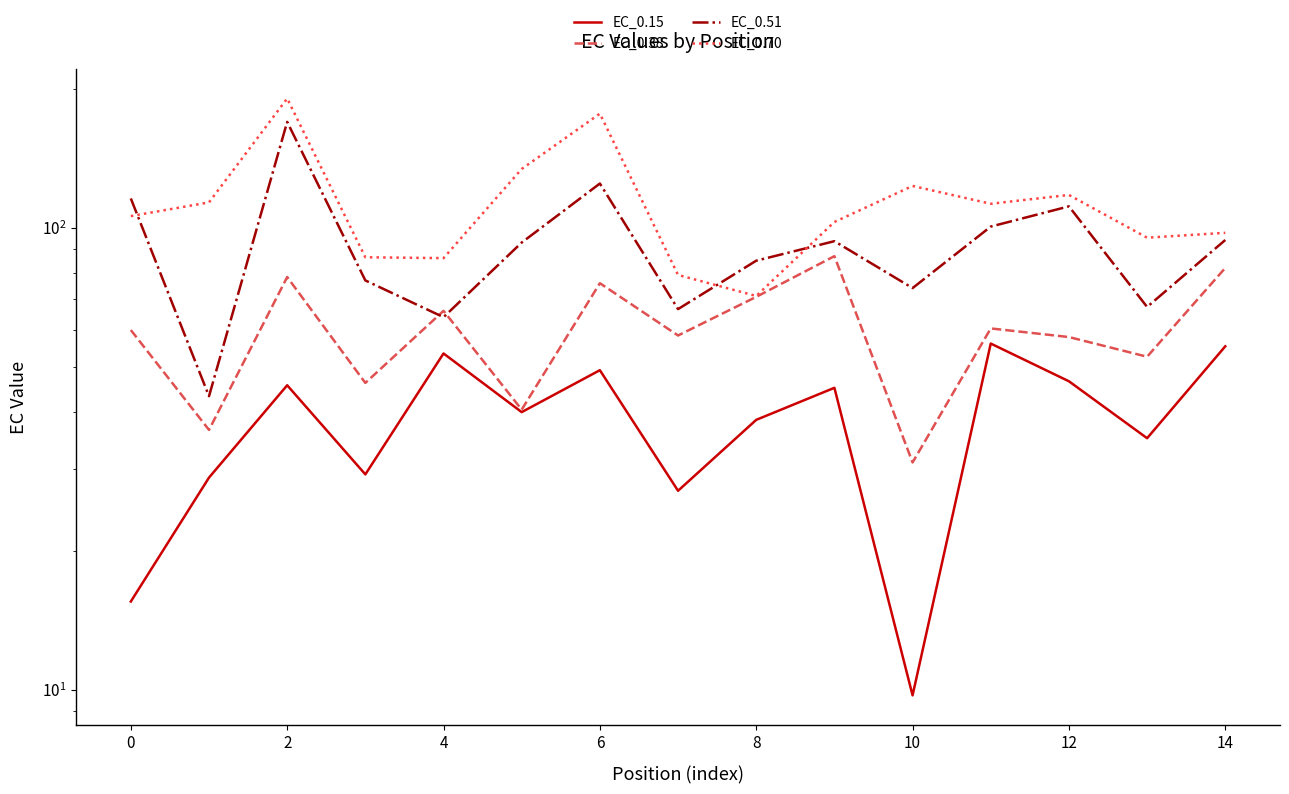

How many values in the EC_0.51 series exceed 92?

8